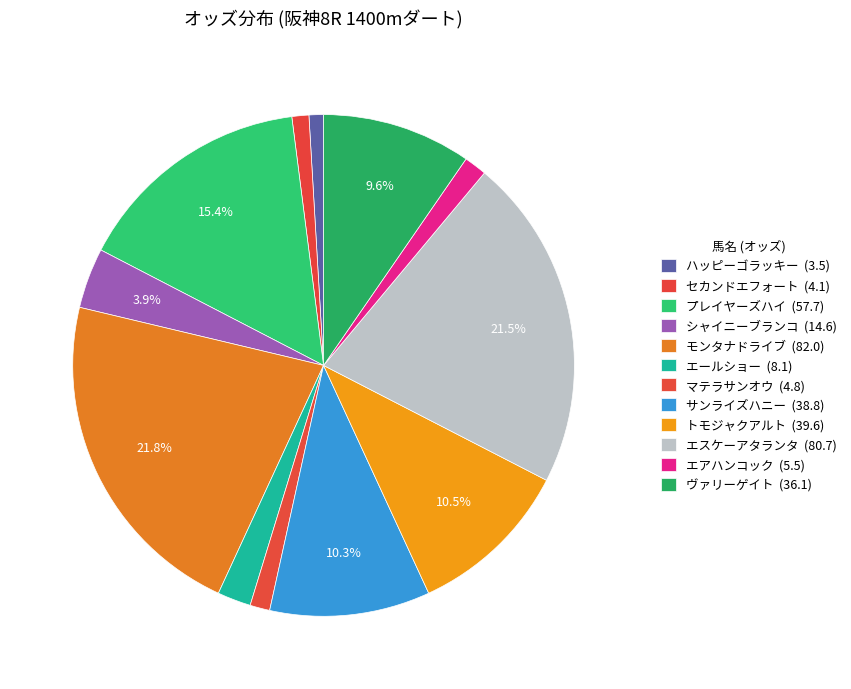

To the nearest percent, what is the difference between the トモジャクアルト and プレイヤーズハイ slice percentages?

5%